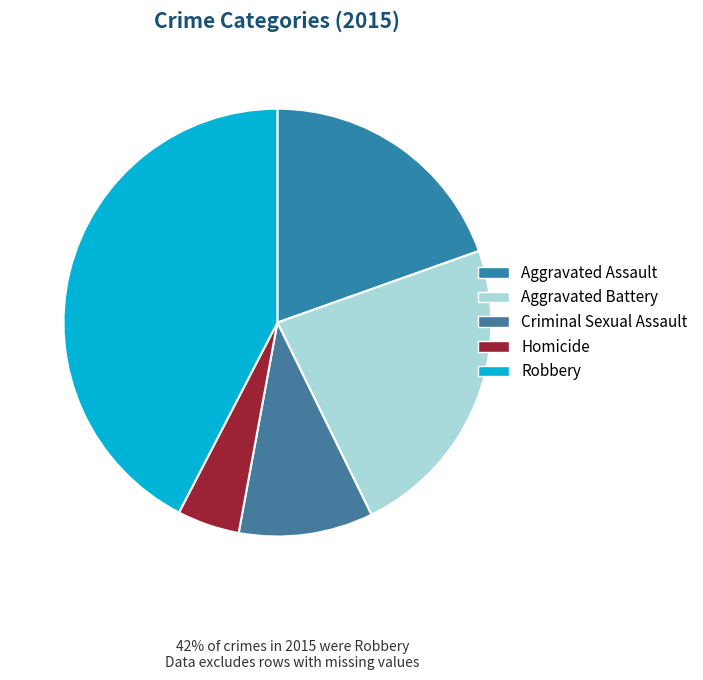

Which category has the smallest portion of the pie?

Homicide